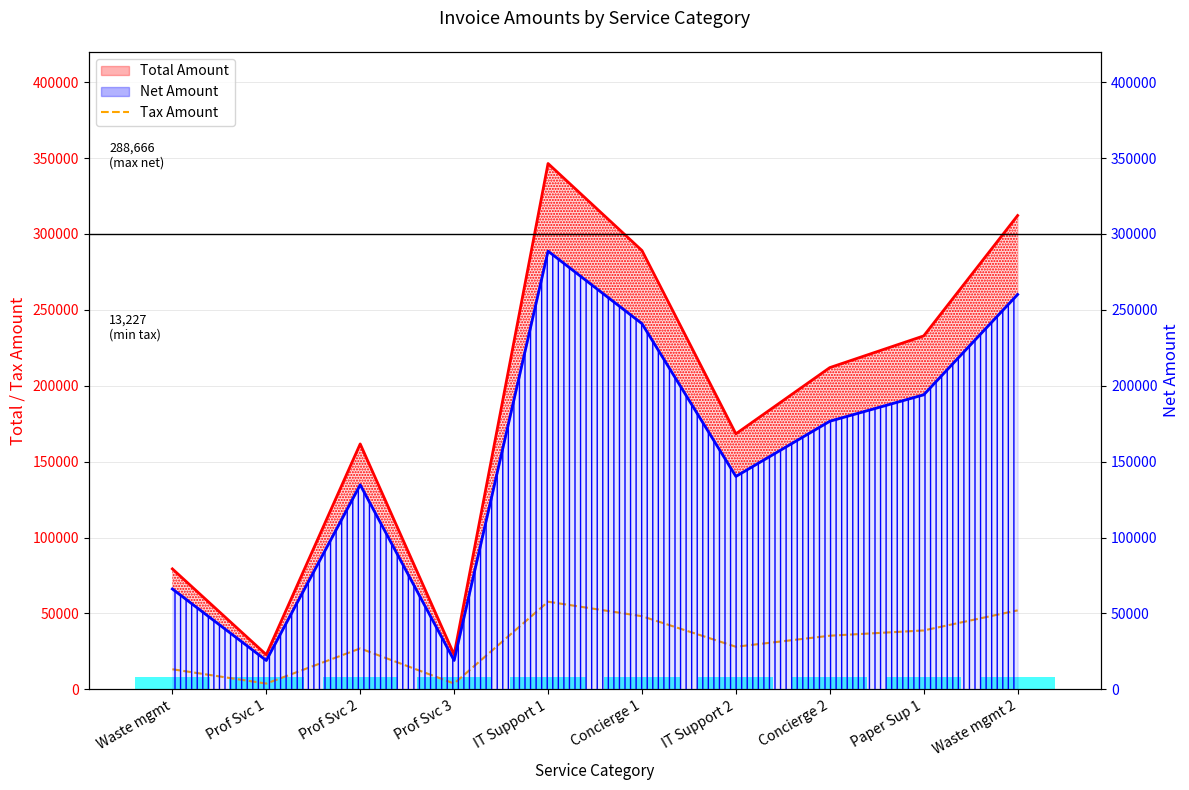

What is the difference between the maximum and minimum values in the Tax Amount series?

53929.4